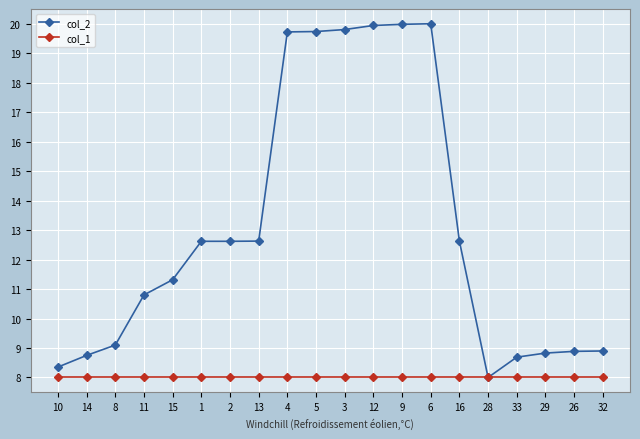

The col_2 series shows 2.8 at 10. True or false?

False